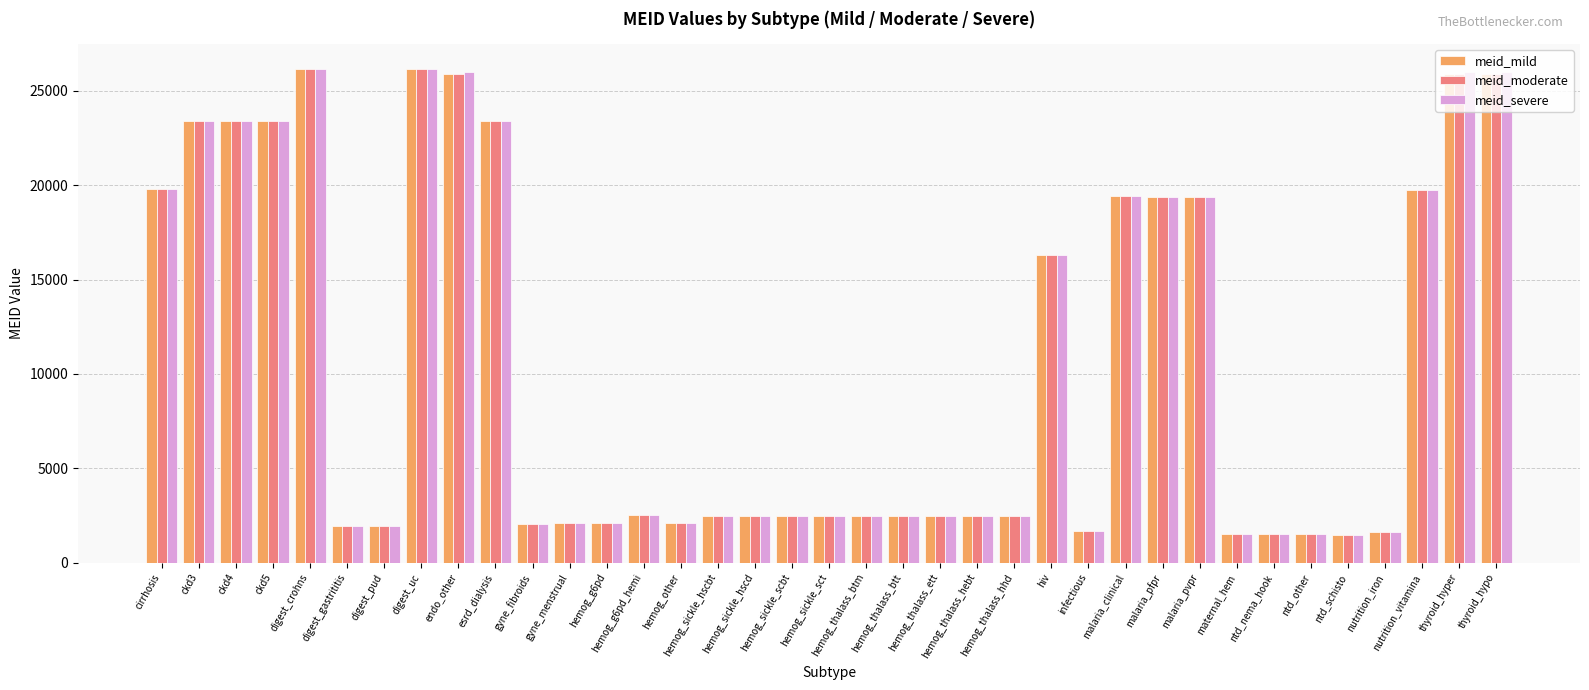

At how many categories does at least one series exceed 16593?

14